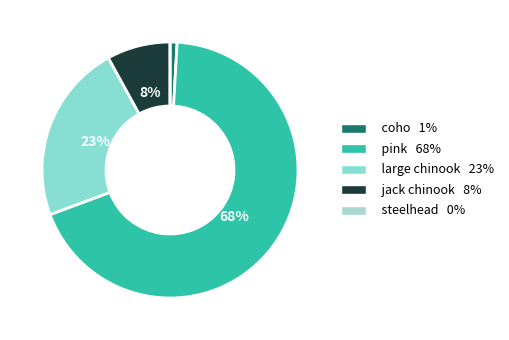

What is the smallest slice in the pie chart?

steelhead